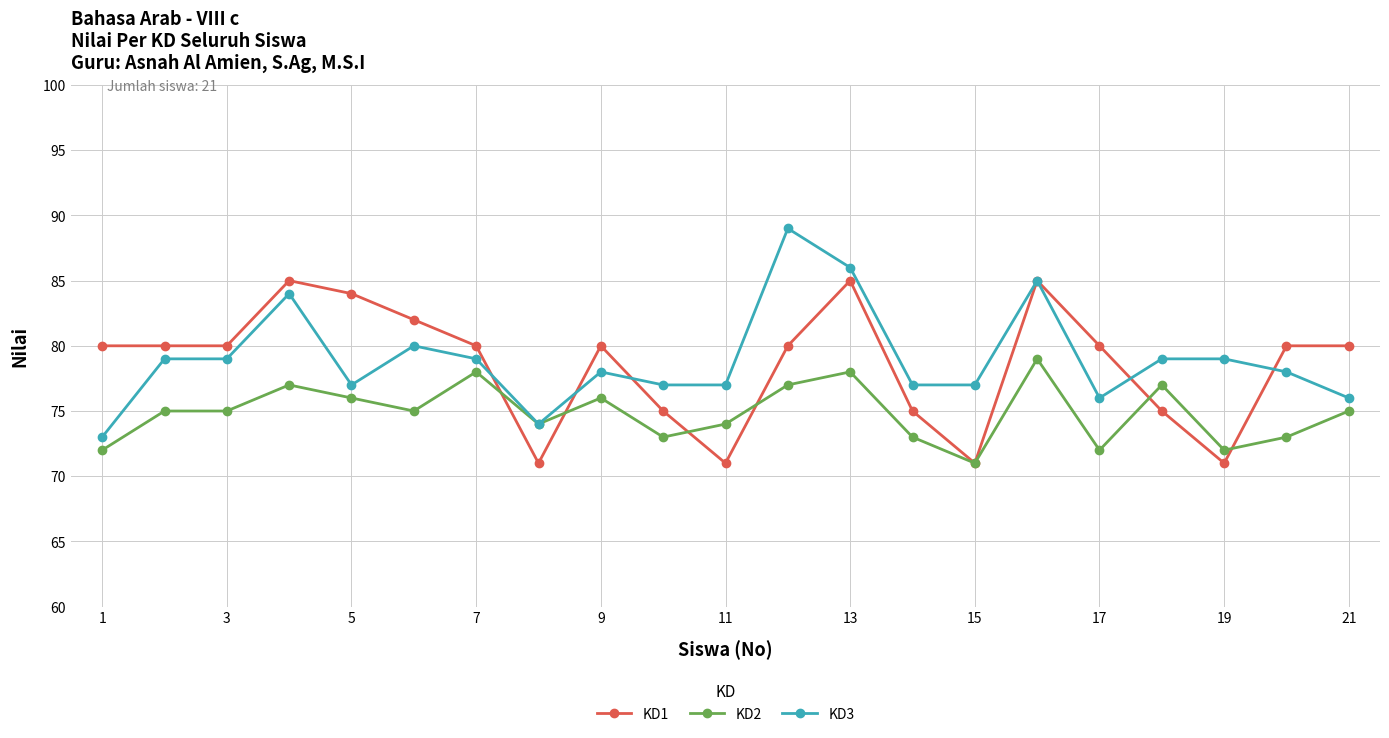

What is the highest value of the KD3 series?

89